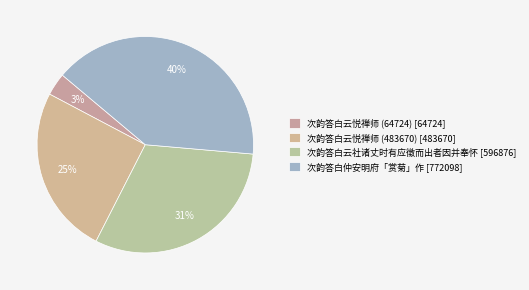

To the nearest percent, what percentage of the pie is 次韵答白云悦禅师 (64724)?

3%